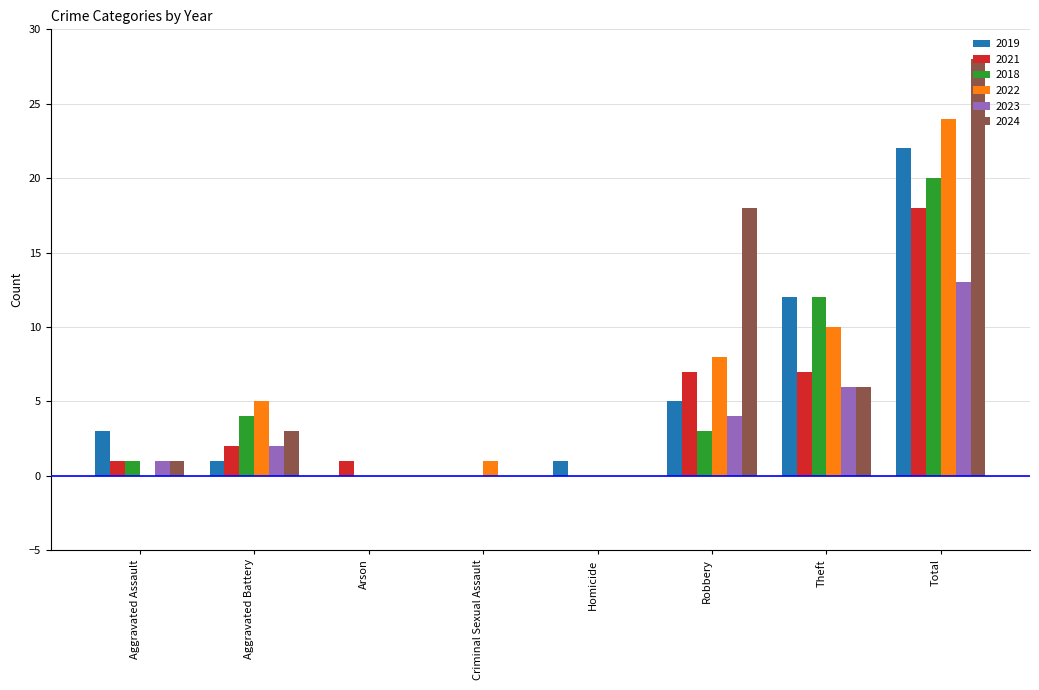

What is the sum of all 2018 values?

40